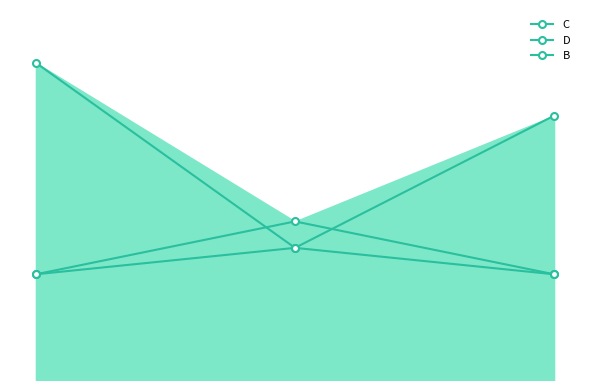

What is the minimum value for C?

4